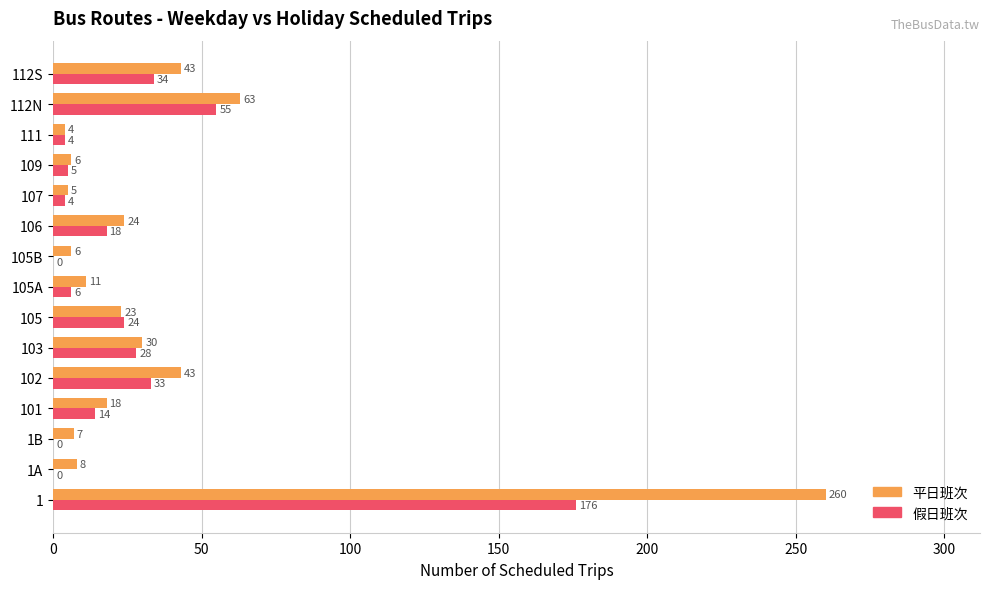

What is the total value across all series at 109?

11